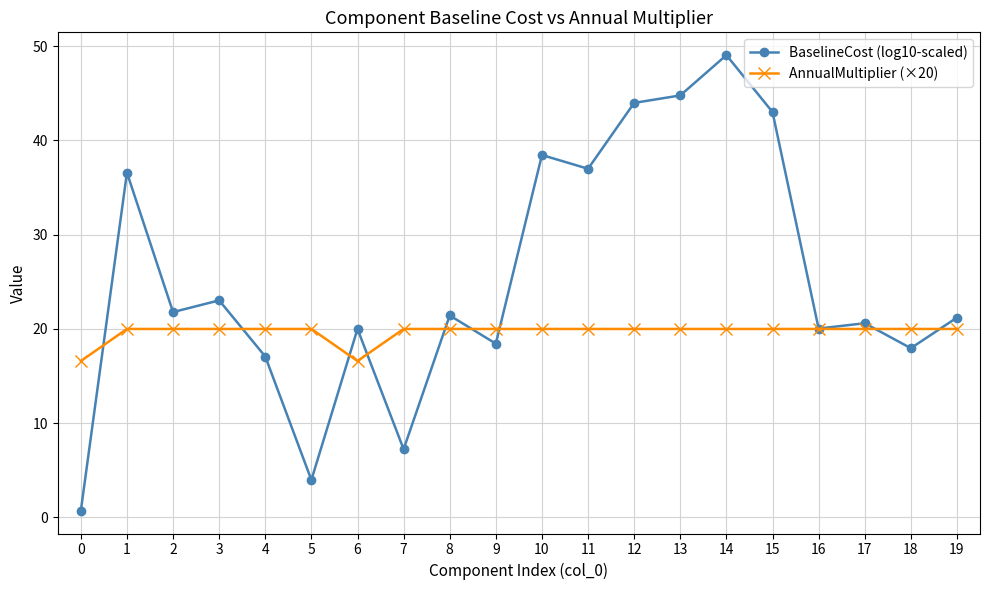

What is the difference between the BaselineCost (log10-scaled) values at 2 and 18?

3.8